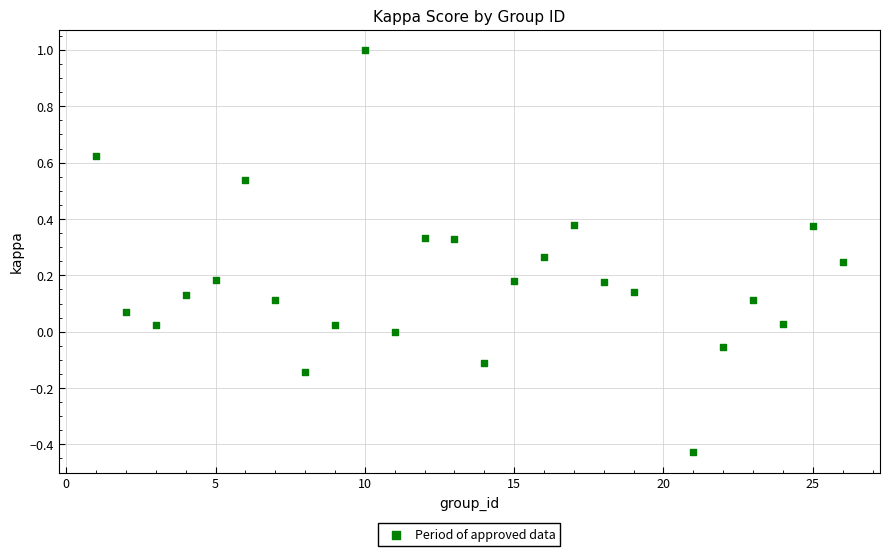

What is the range of X values (max minus min)?

25.0